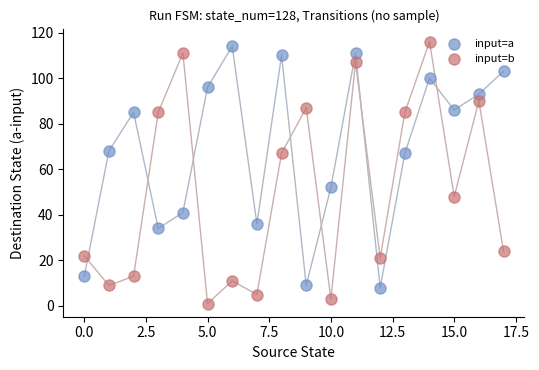

What are all the series names shown in the legend?

input=a, input=b